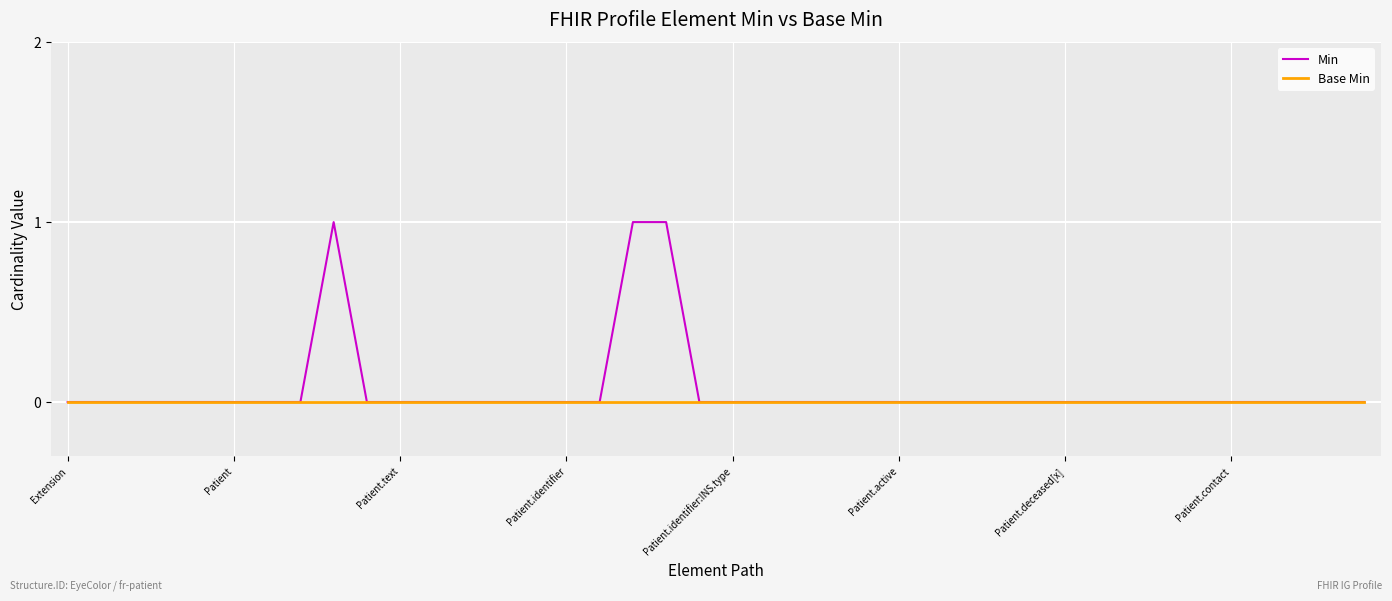

Where is the first local maximum for Min?

8